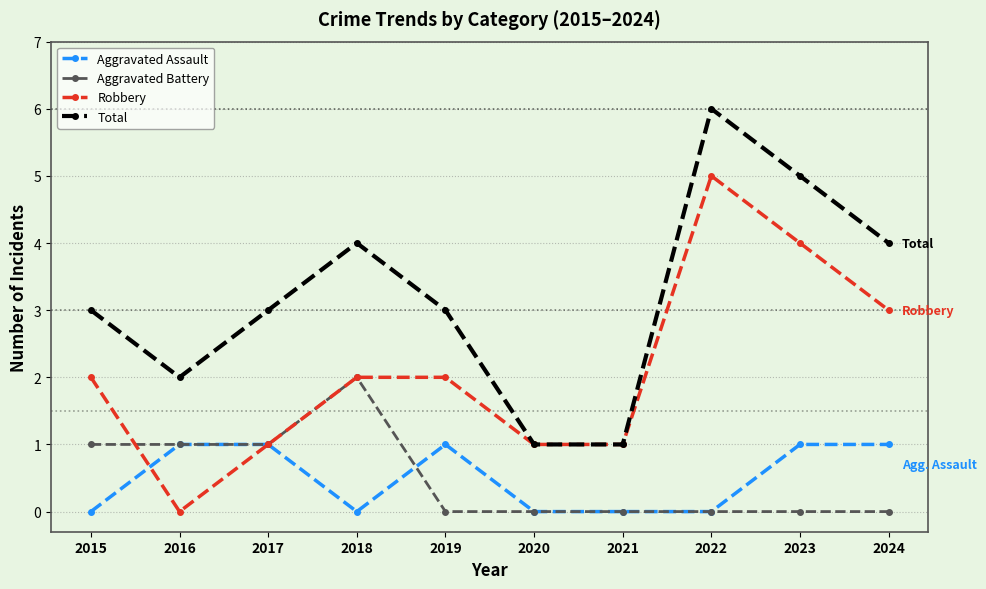

True or false: Aggravated Battery and Total intersect in this chart.

False